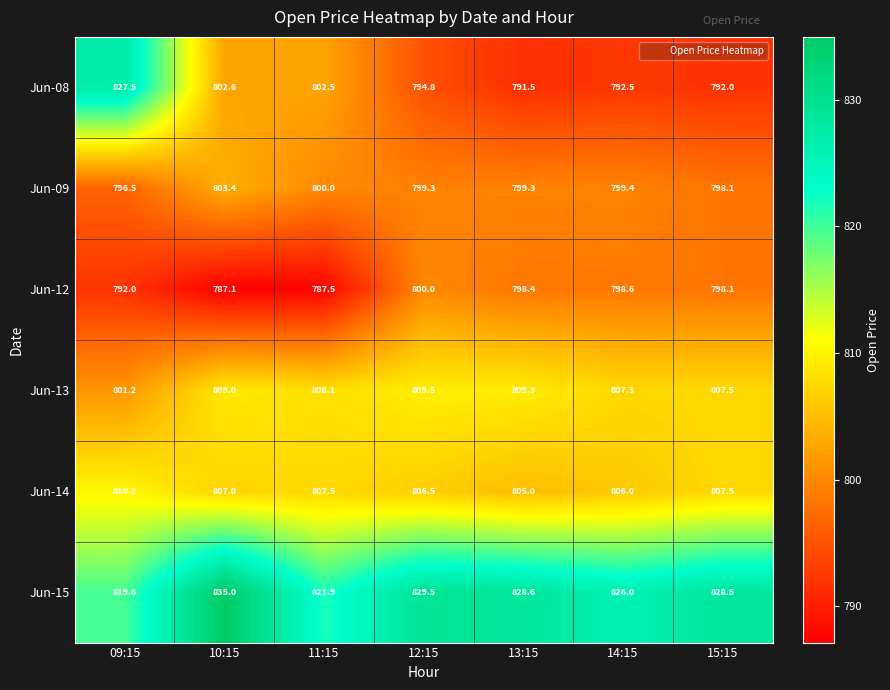

Is it true that Jun-09 equals 417.5 at 11:15?

False